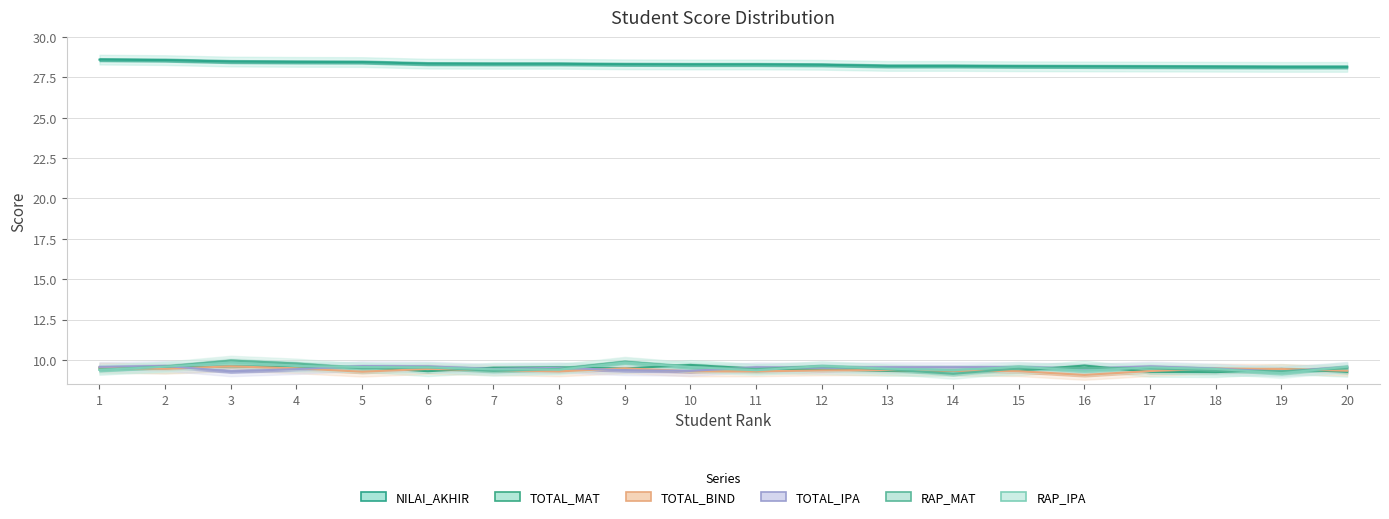

True or false: NILAI_AKHIR and TOTAL_MAT cross at least once.

False